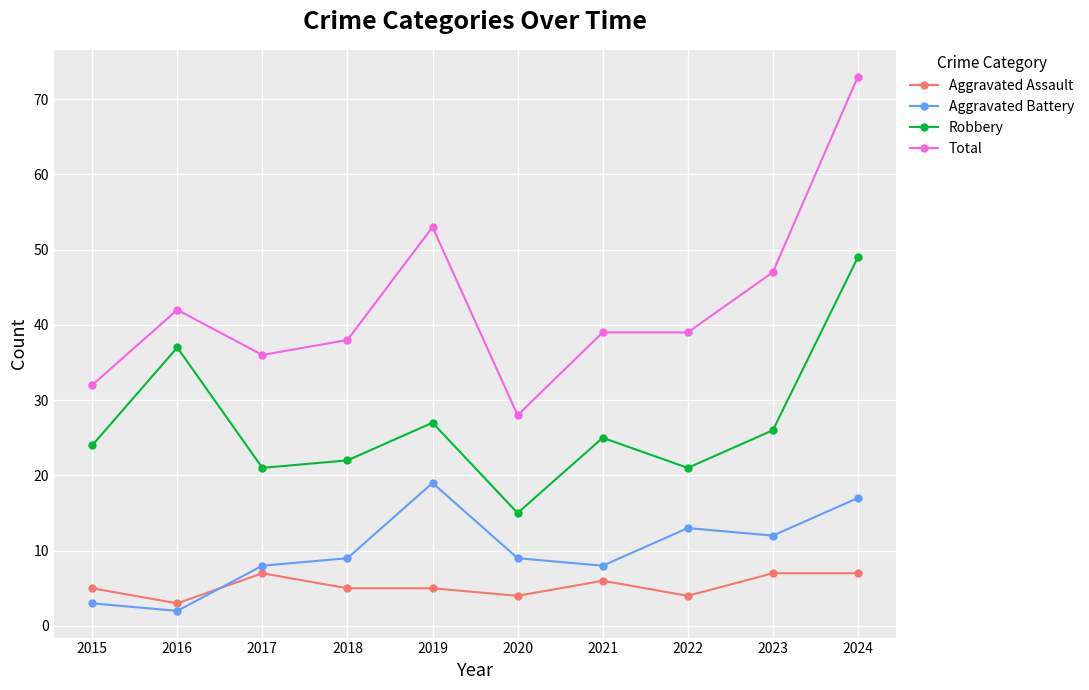

How many series are shown in this chart?

4